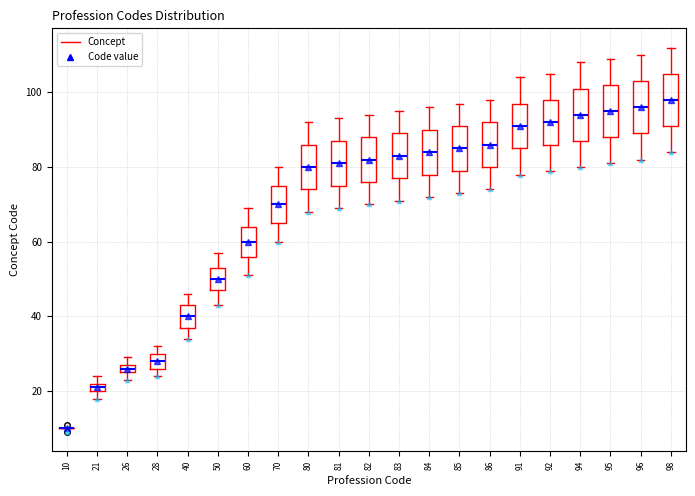

Where does the upper whisker of the box at x = 96 end on the y-axis? The values are not printed on the chart, so give them approximately, as read against the axis.

110